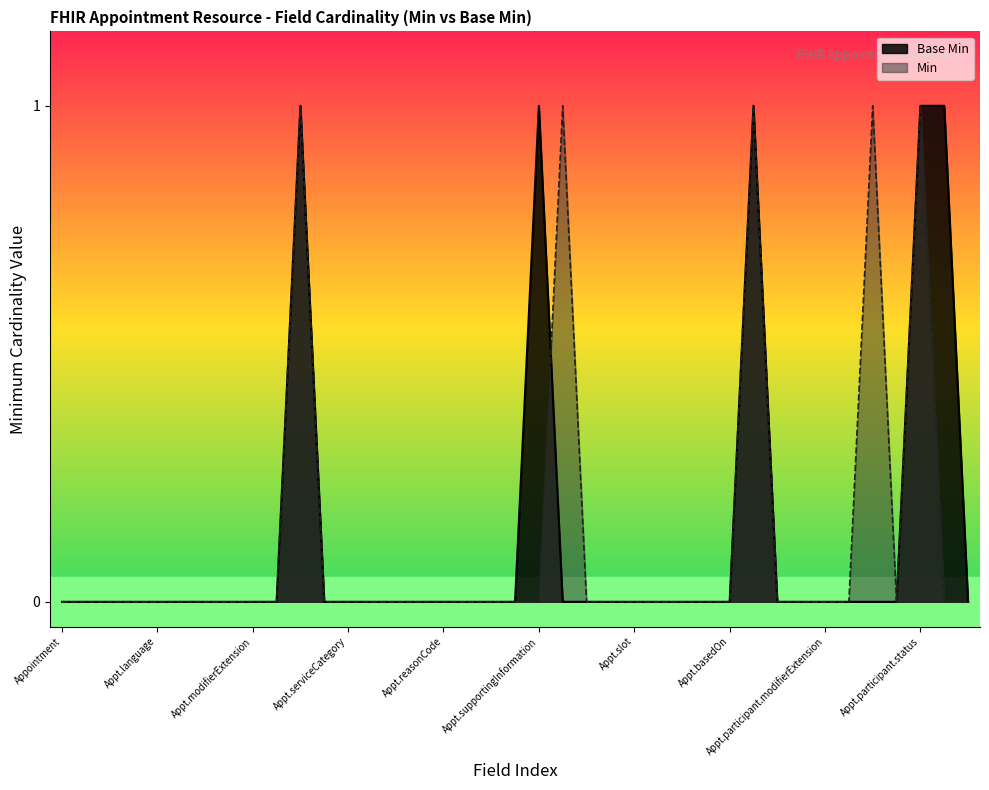

How many interior local peaks (higher than both neighbors) does the data have?

3